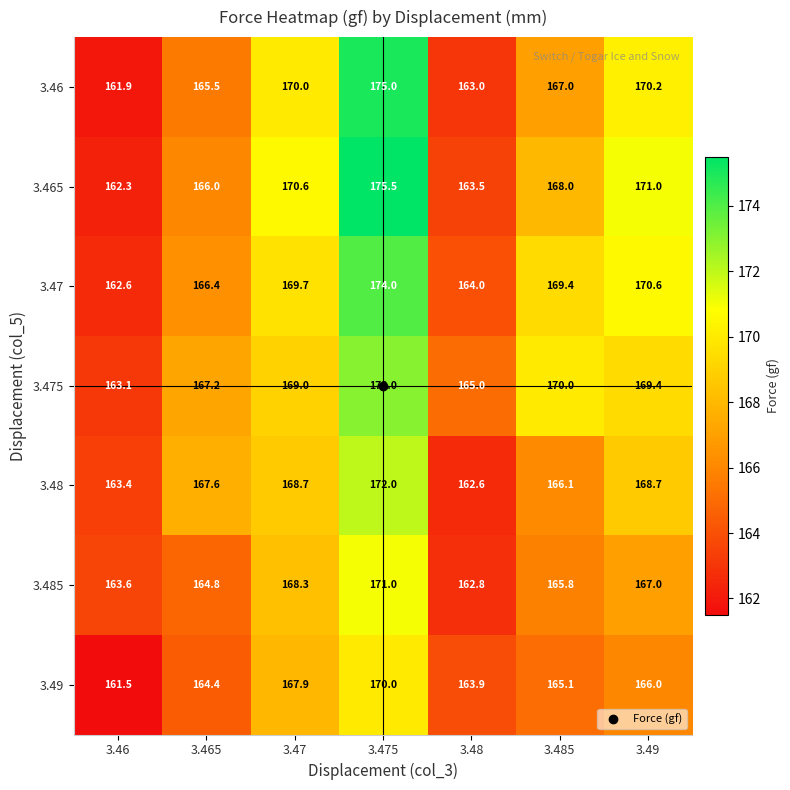

What is the sum of all 3.47 values?

1176.7